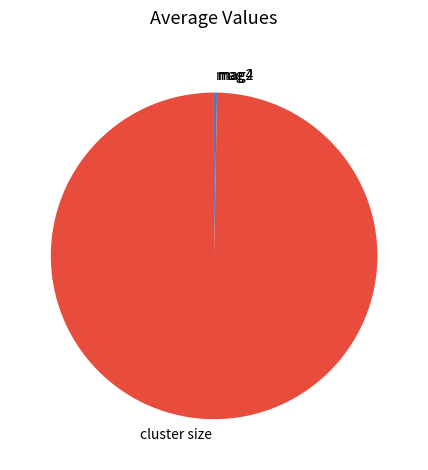

Which slice is the largest?

cluster size